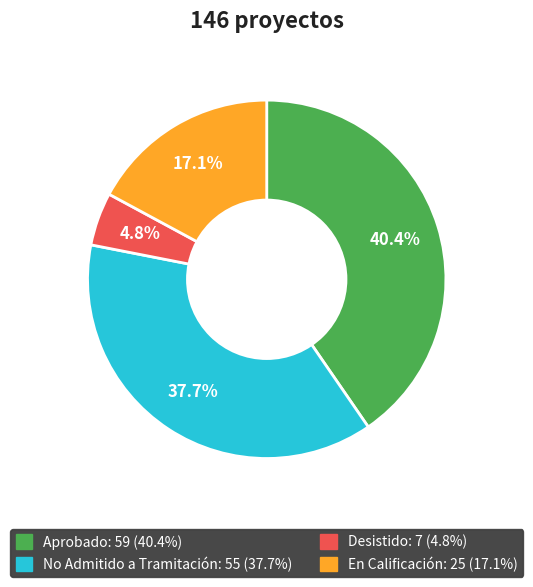

Does any single category account for the majority?

No